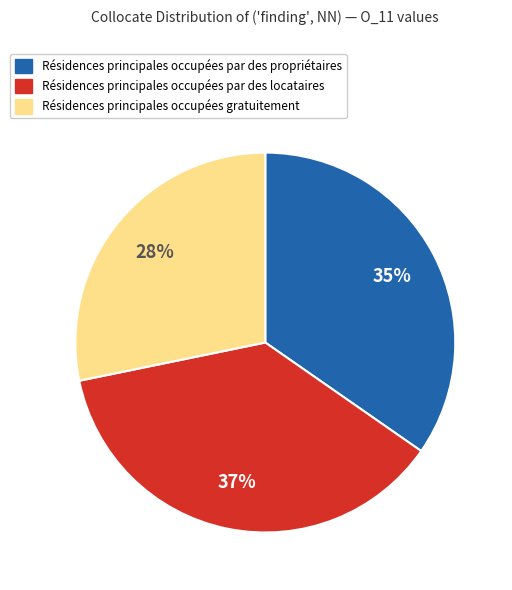

To the nearest percent, what is the average slice percentage?

33%